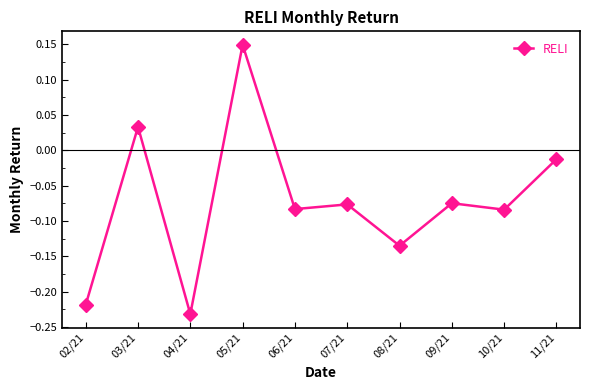

Which category has the lowest value across all series?

04/21